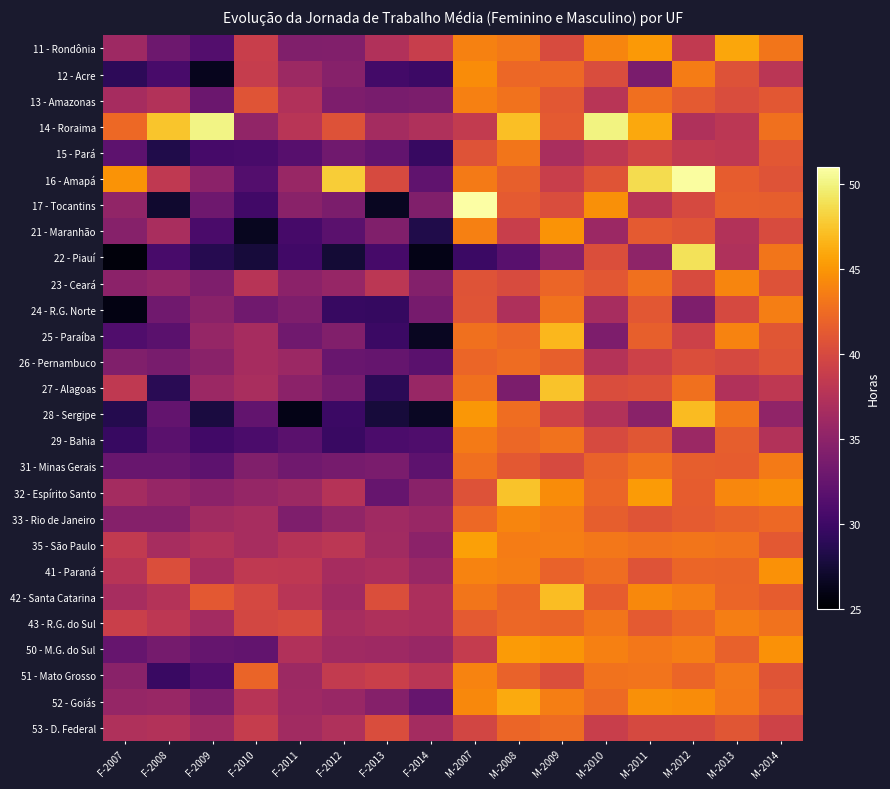

At which category does the chart reach its minimum across all series?

F-2007